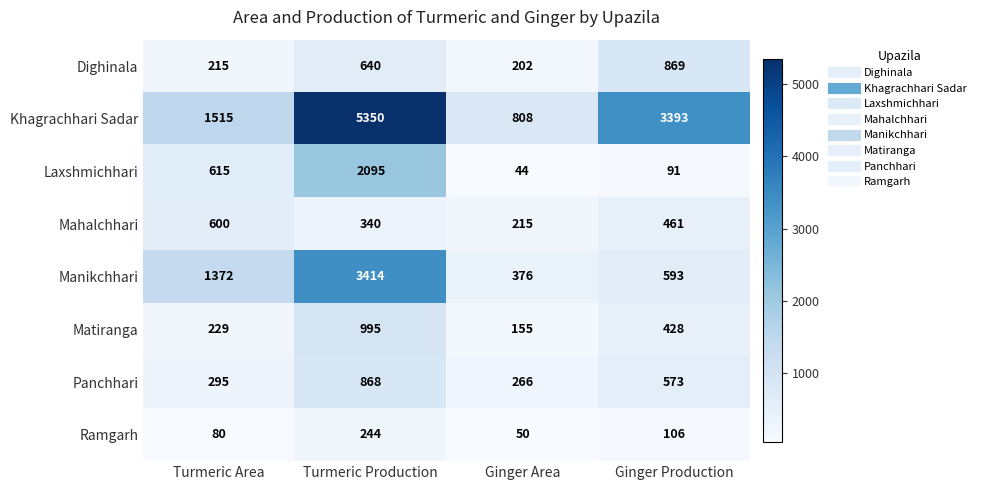

Is the value of Khagrachhari Sadar at Ginger Area greater than the value of Panchhari at Ginger Production?

Yes